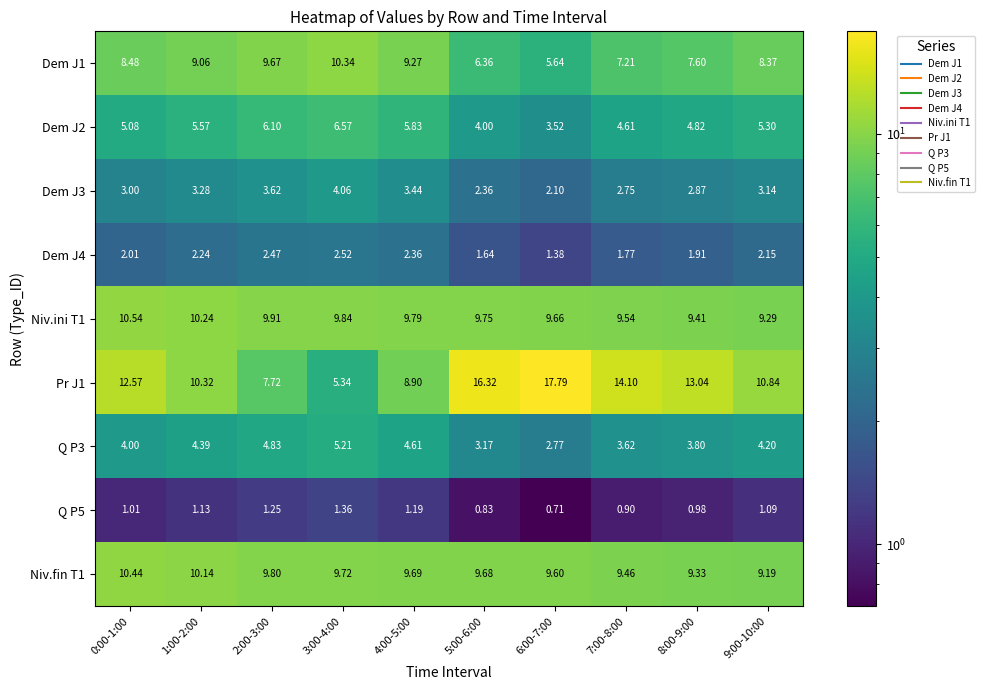

Which series changed the most between 0:00-1:00 and 3:00-4:00?

Pr J1